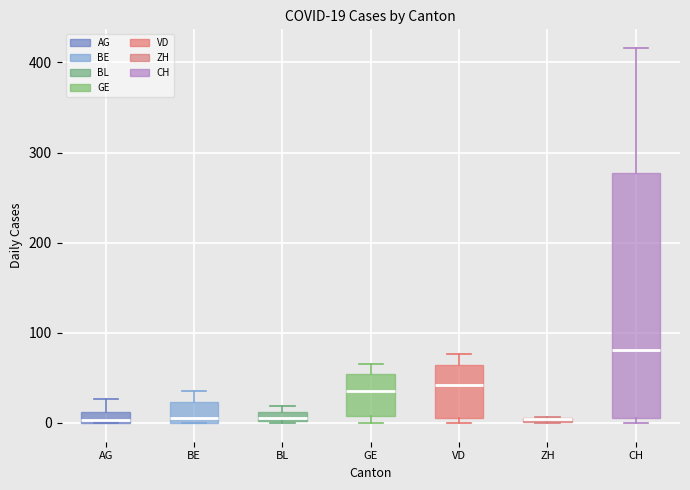

Which box is the tallest, from its lower edge to its upper edge?

CH